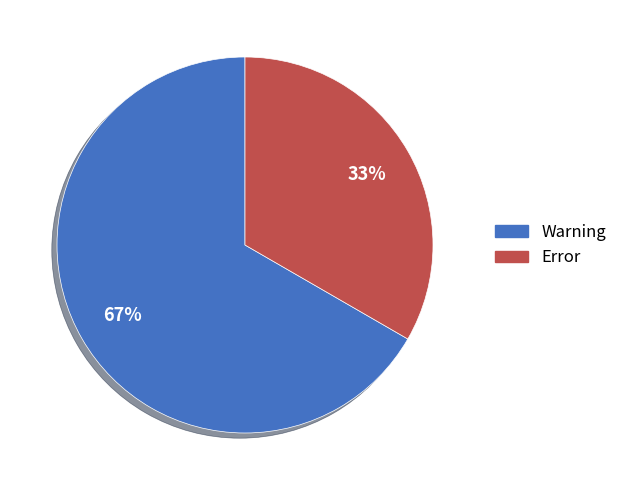

Count the number of slices in the pie.

2